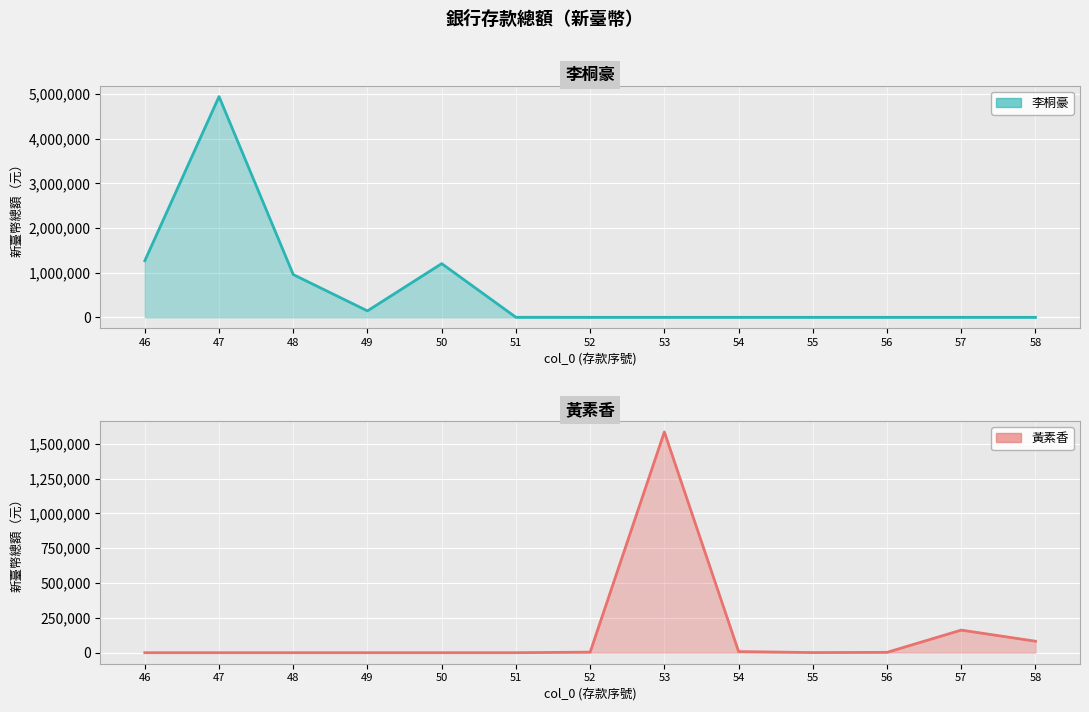

Reading right to left, list all the values displayed in this chart.

李桐豪 (line): 58=0	57=0	56=0	55=0	54=0	53=0	52=0	51=1000	50=1203569	49=144288	48=958141	47=4947008	46=1268649
黃素香 (line): 58=82343	57=162138	56=2432	55=896	54=7966	53=1584595	52=3898	51=0	50=0	49=0	48=0	47=0	46=0